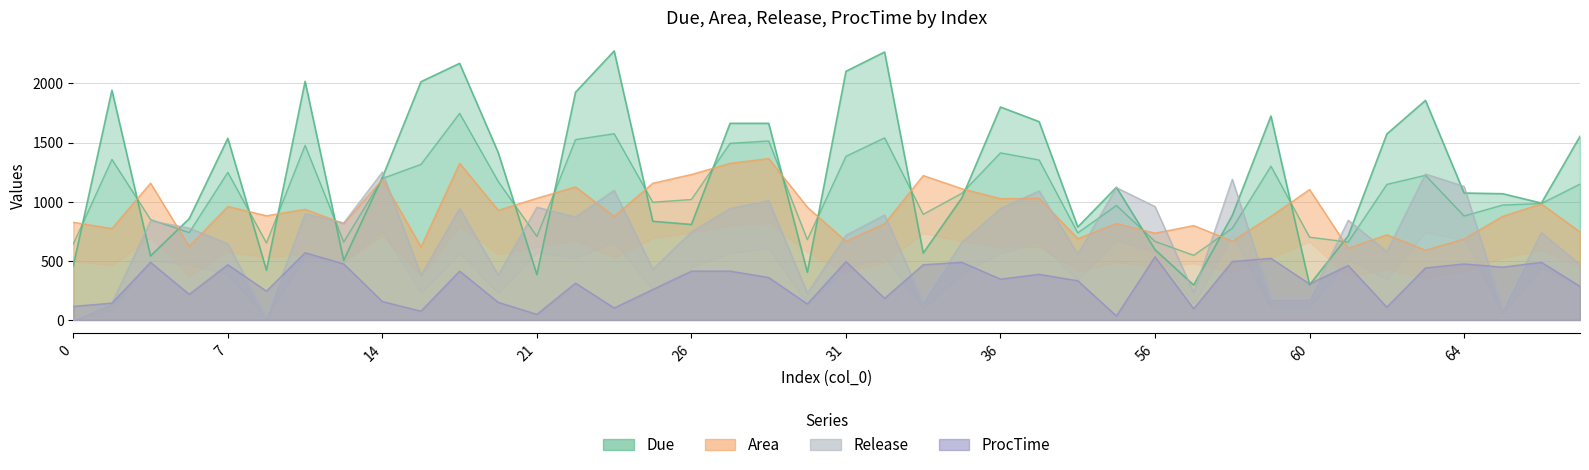

At how many categories does at least one series exceed 1816?

9